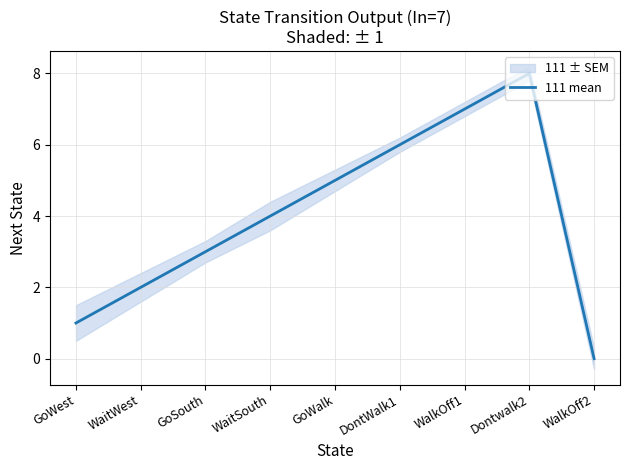

What is the difference between the second highest and minimum values?

7